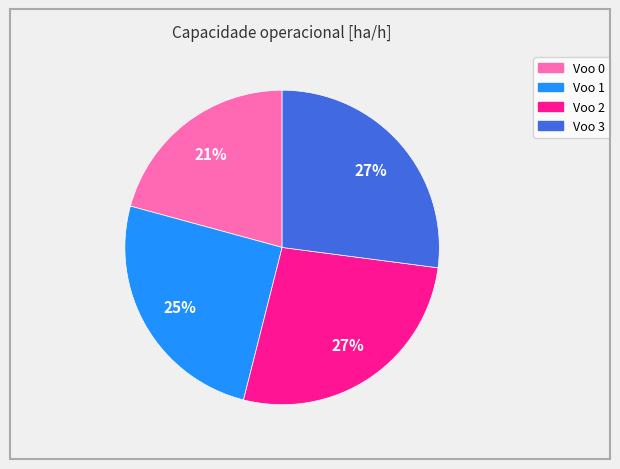

Does any single category account for the majority?

No